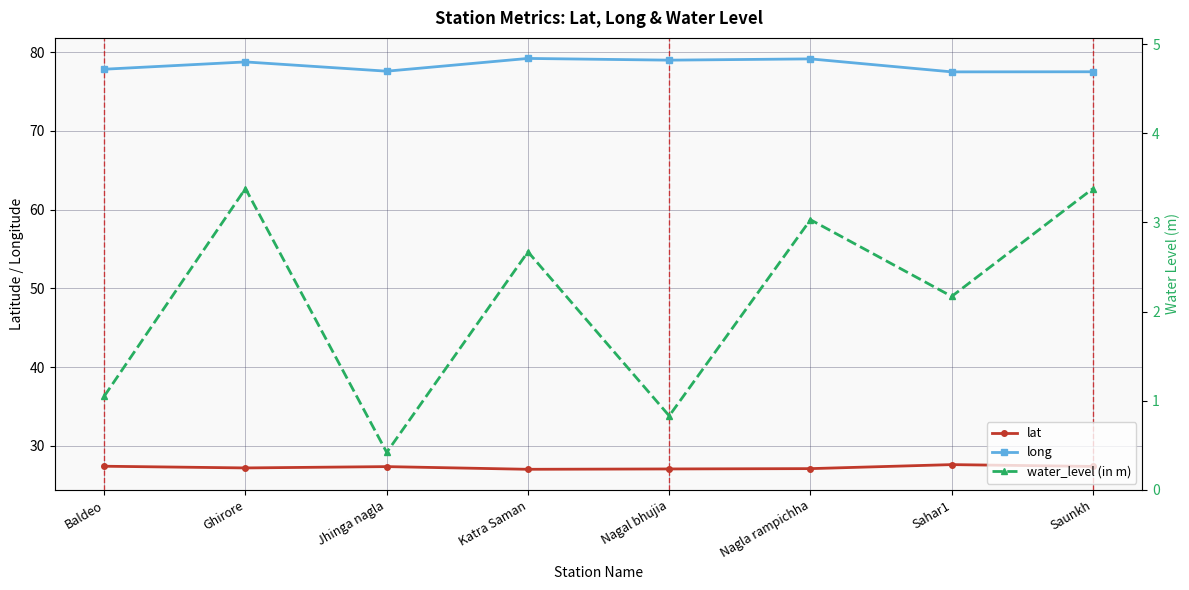

Reading left to right, list all the values displayed in this chart.

lat: 27.4	27.2	27.4	27.0	27.1	27.1	27.6	27.4
long: 77.8	78.8	77.6	79.2	79.0	79.1	77.5	77.5
water_level (in m): 1.1	3.4	0.4	2.7	0.8	3.0	2.2	3.4